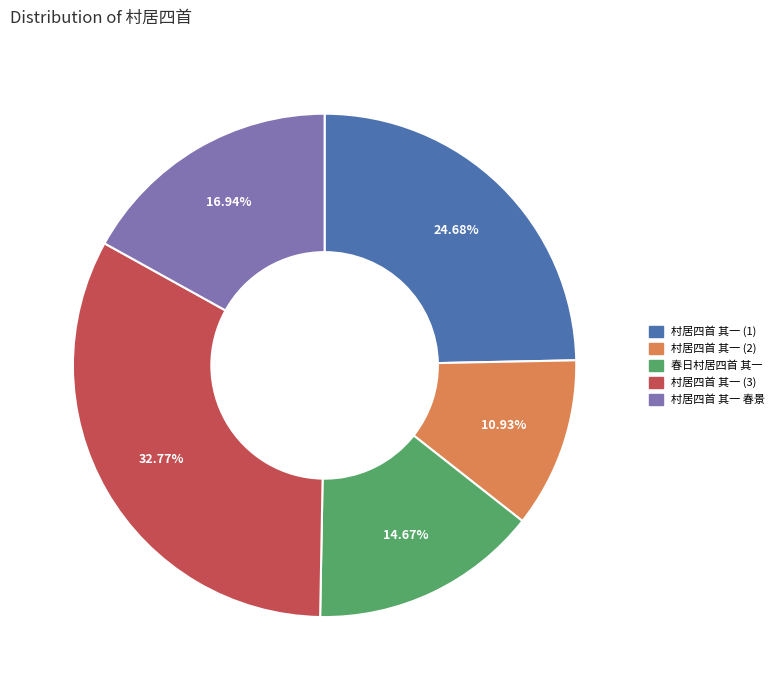

Is there any slice that represents more than half of the pie?

No